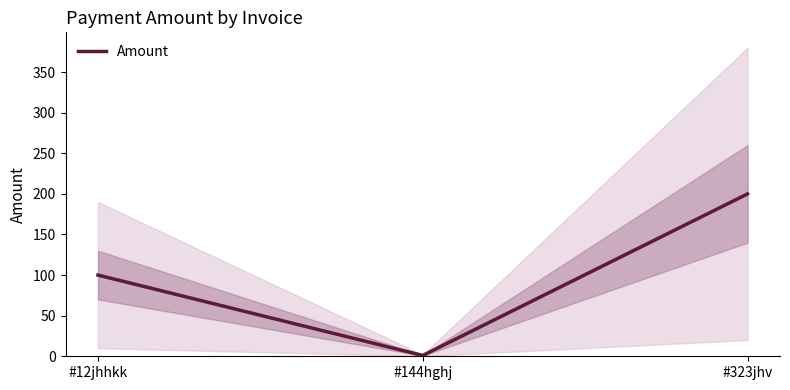

What is the change in value from #12jhhkk to #323jhv?

+100